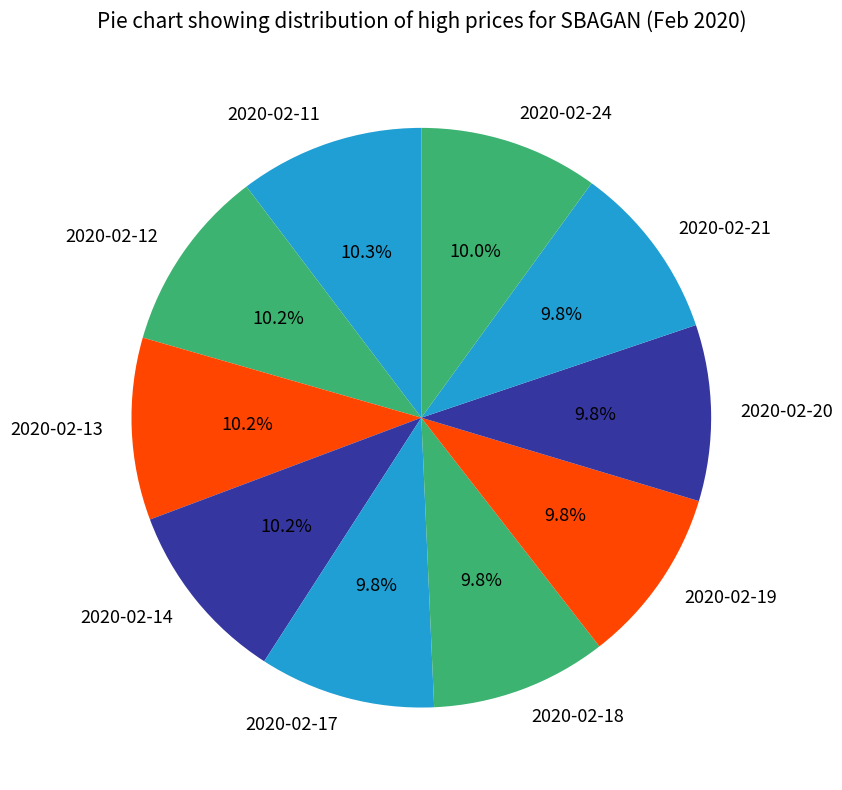

Is the sum of 2020-02-12 and 2020-02-18 greater than half?

No